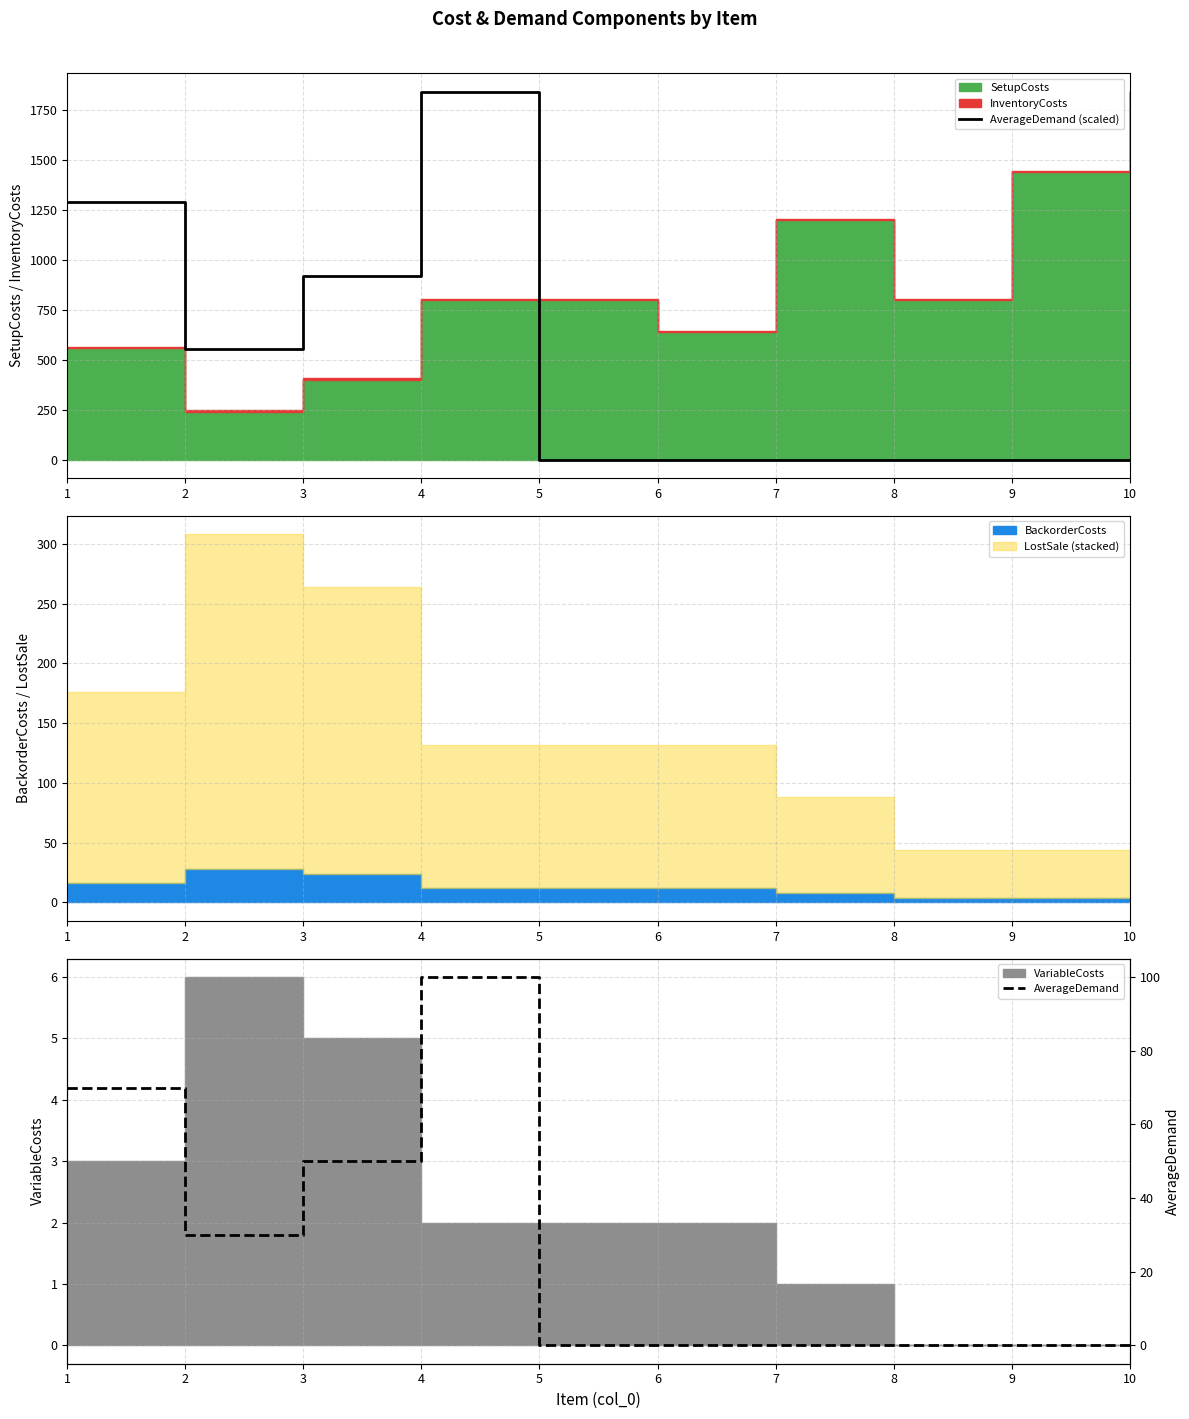

The value of AverageDemand (scaled) at 10 is 0.0. True or false?

True